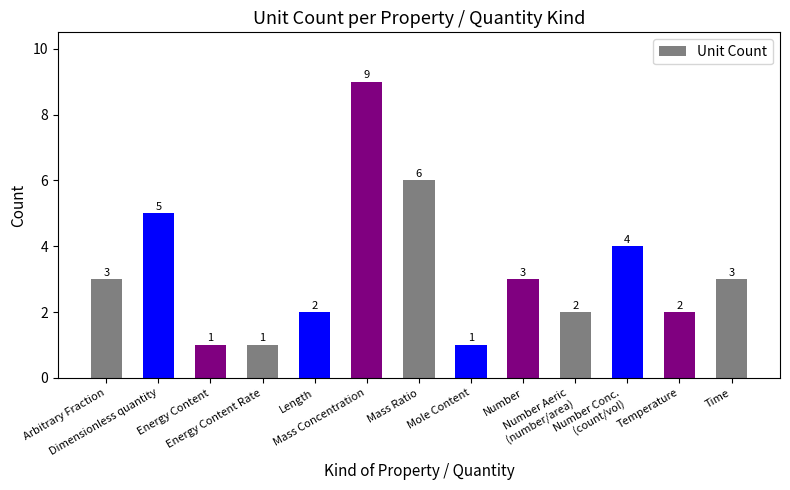

Are the bars horizontal?

No